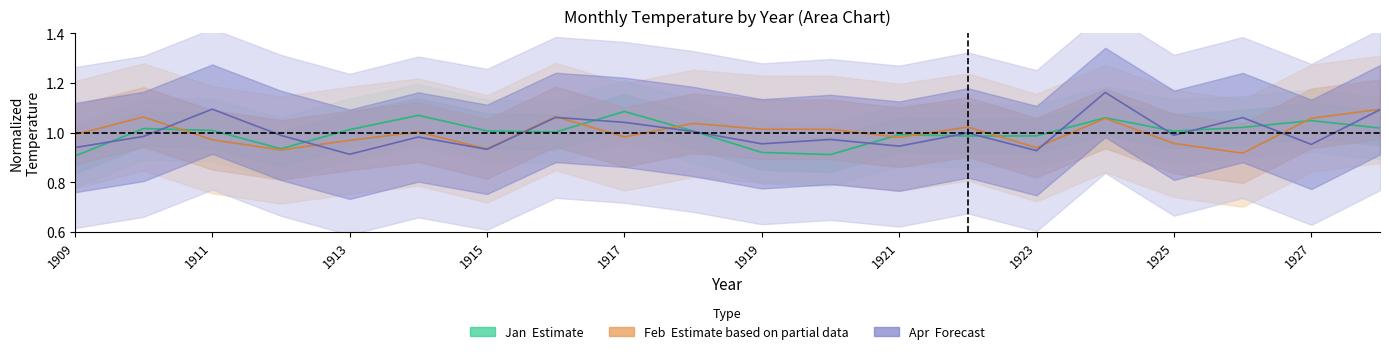

What is the average value of the Apr series?

1.0